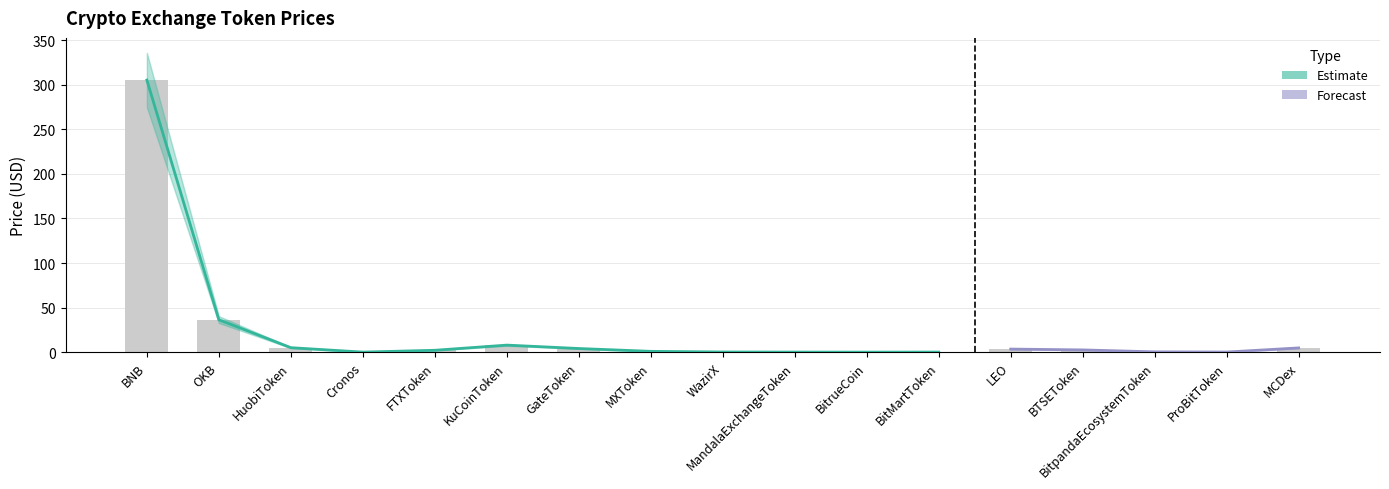

What is the sum of the Hora values at LEO and GateToken?

6.0